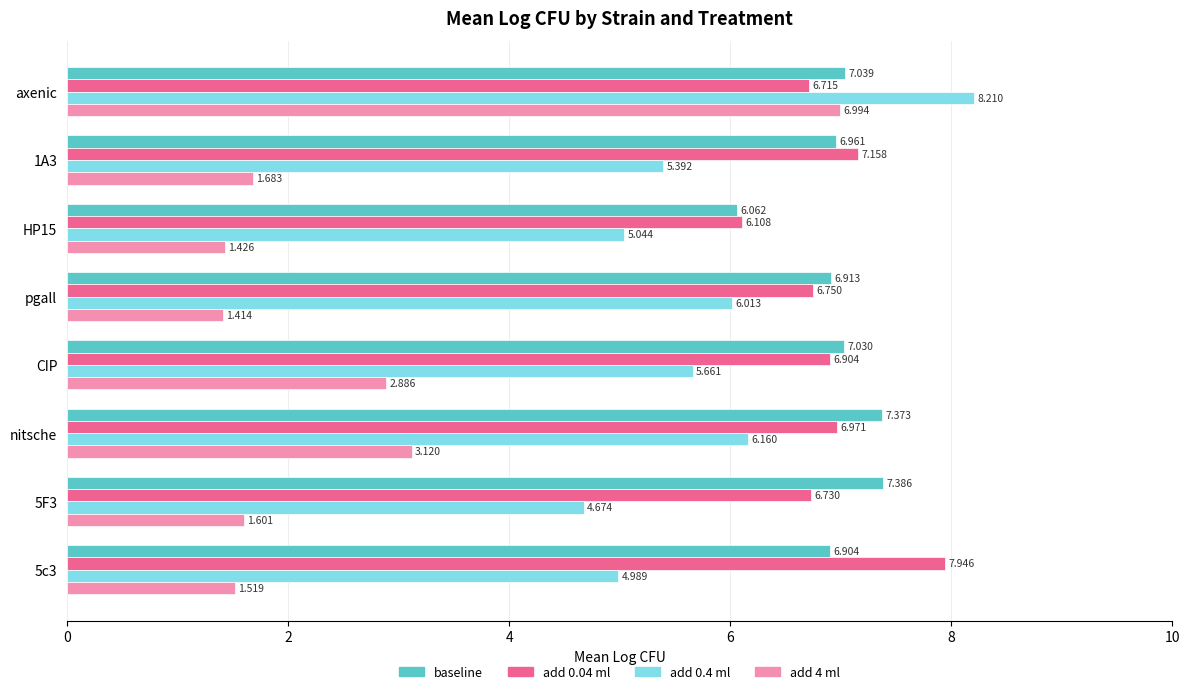

How many distinct data groups are displayed?

4